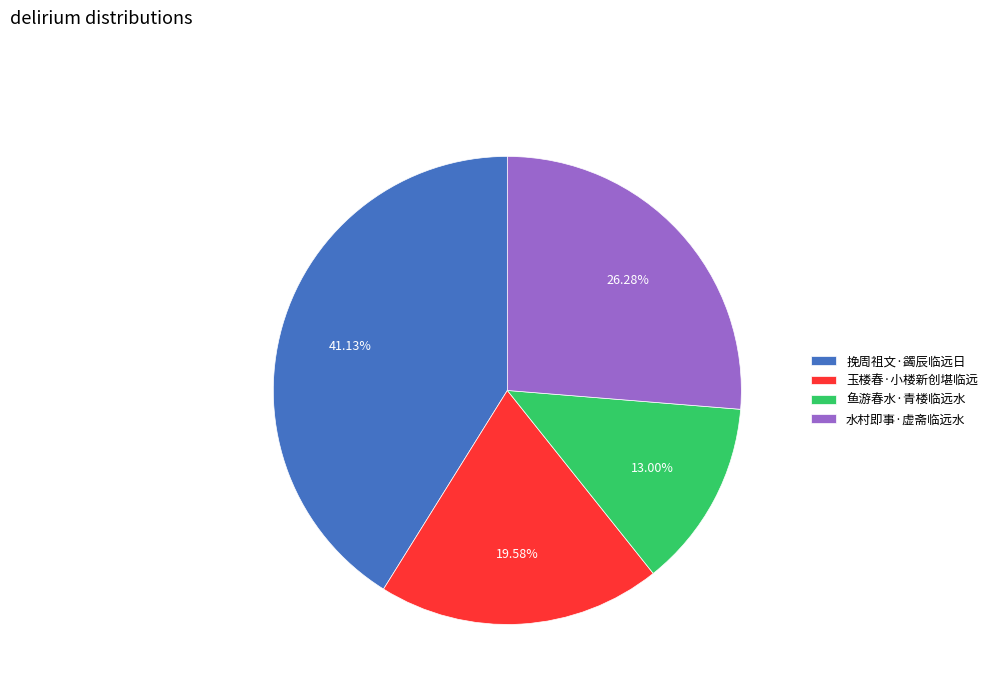

What is the smallest slice in the pie chart?

鱼游春水·青楼临远水